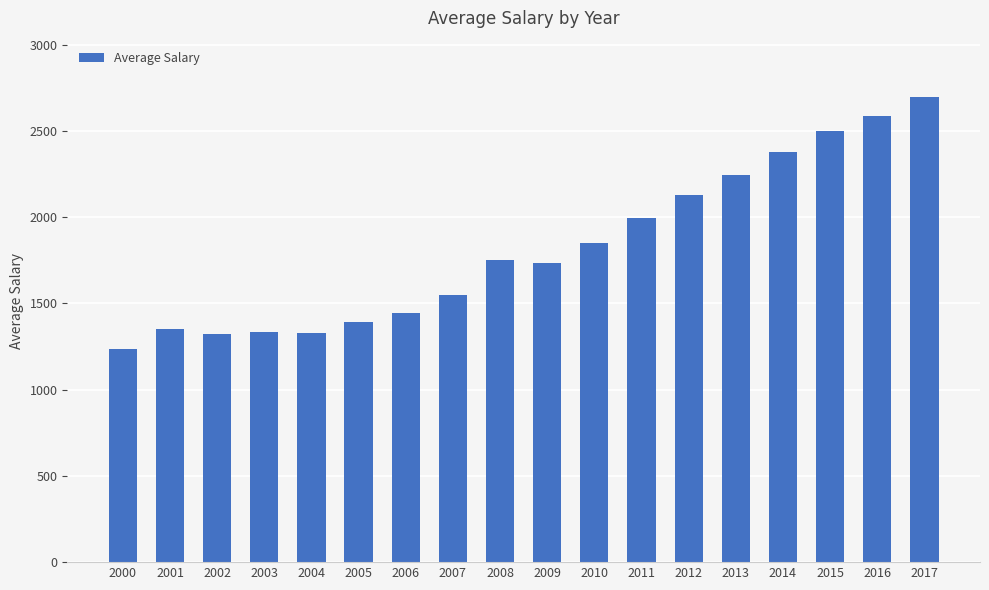

The chart shows a value of 1547 at 2007. True or false?

True